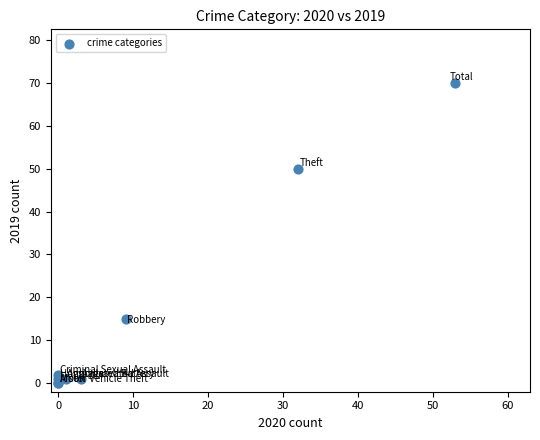

What Y value in the scatter plot is closest to 35?

50